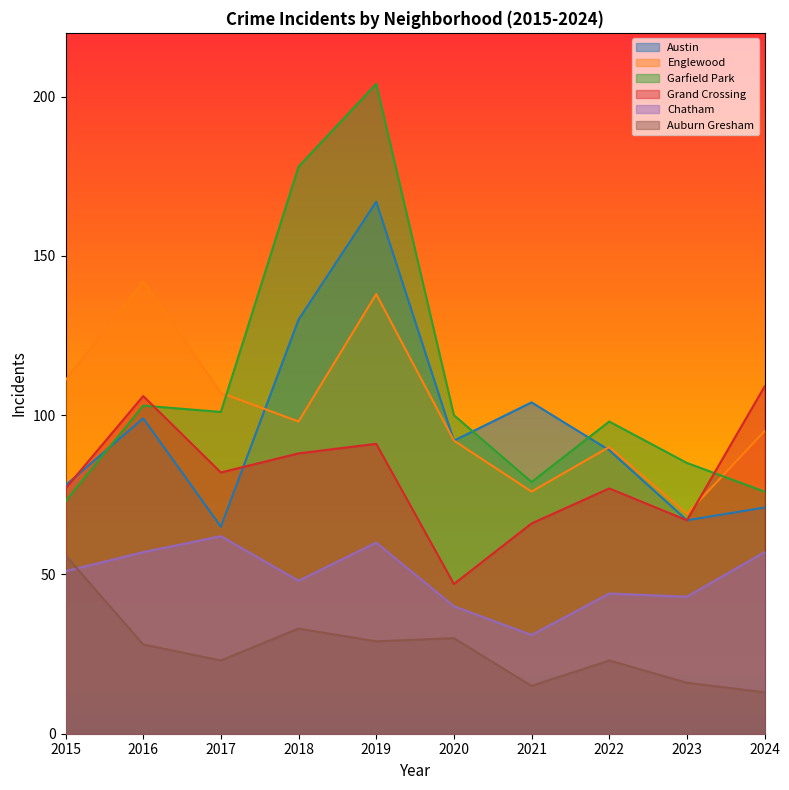

At which label is Englewood closest to 105?

2017